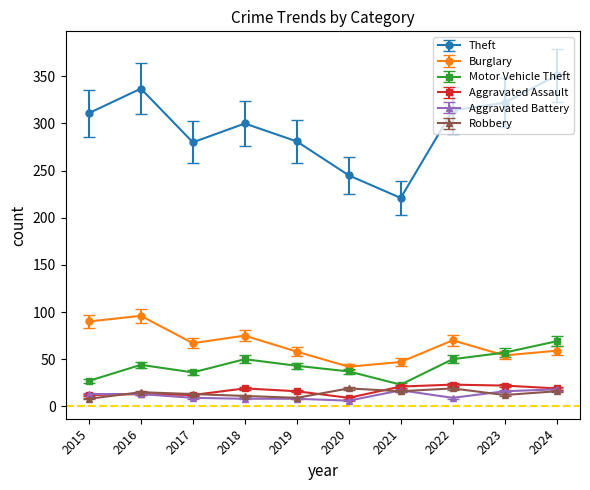

What is the highest value of the Burglary series?

96